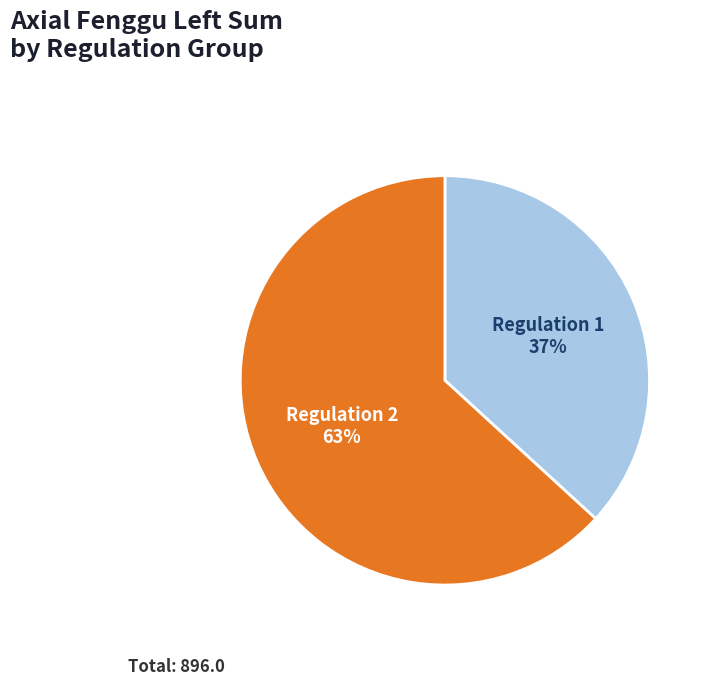

To the nearest percent, what is the average slice percentage?

50%